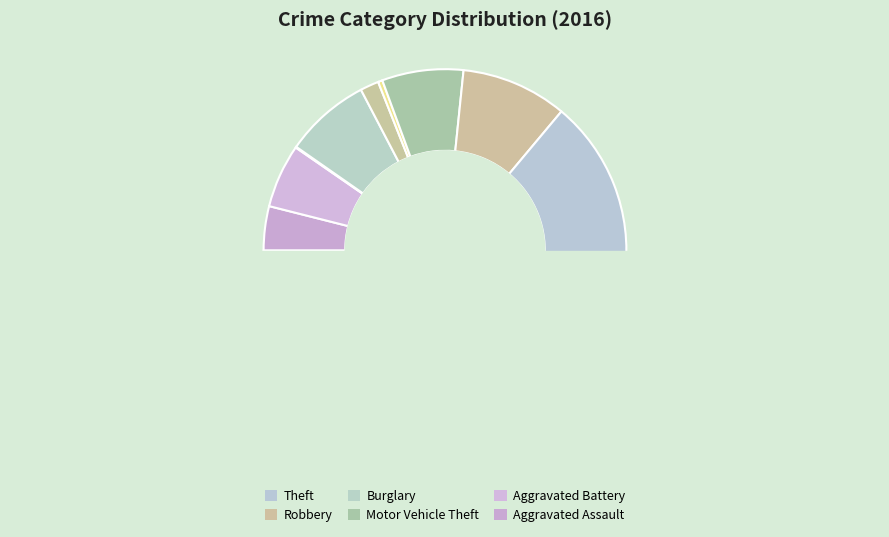

Is there a majority slice in this chart?

Yes